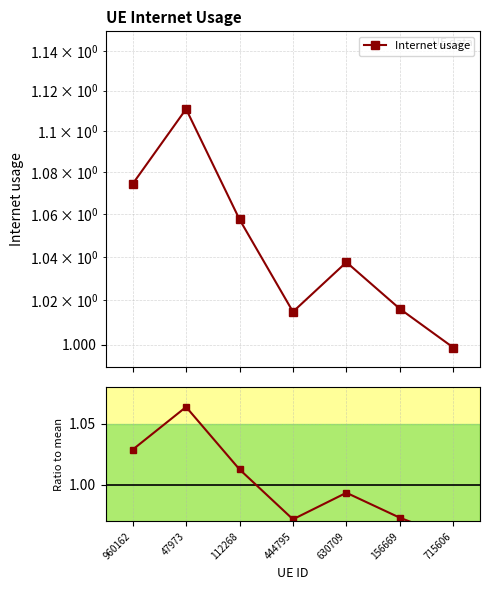

How many values in the Internet usage series exceed 1?

6